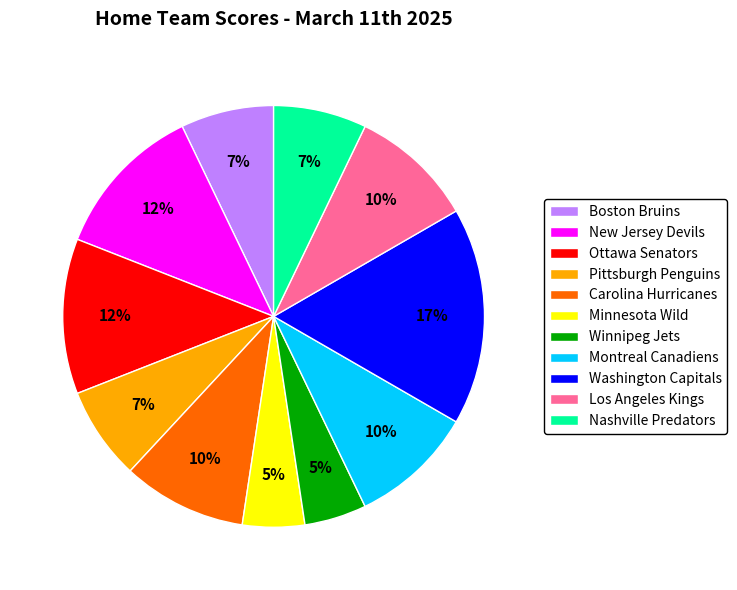

True or false: Los Angeles Kings accounts for 10% of the total.

True